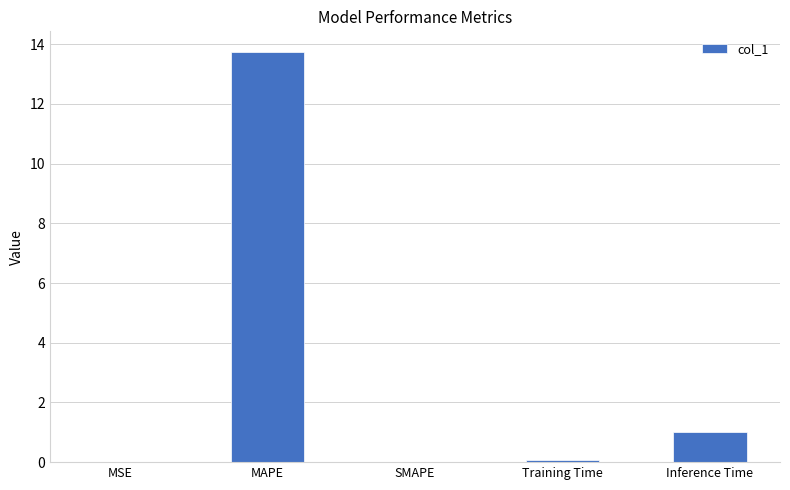

Which category has the highest value across all series?

MAPE